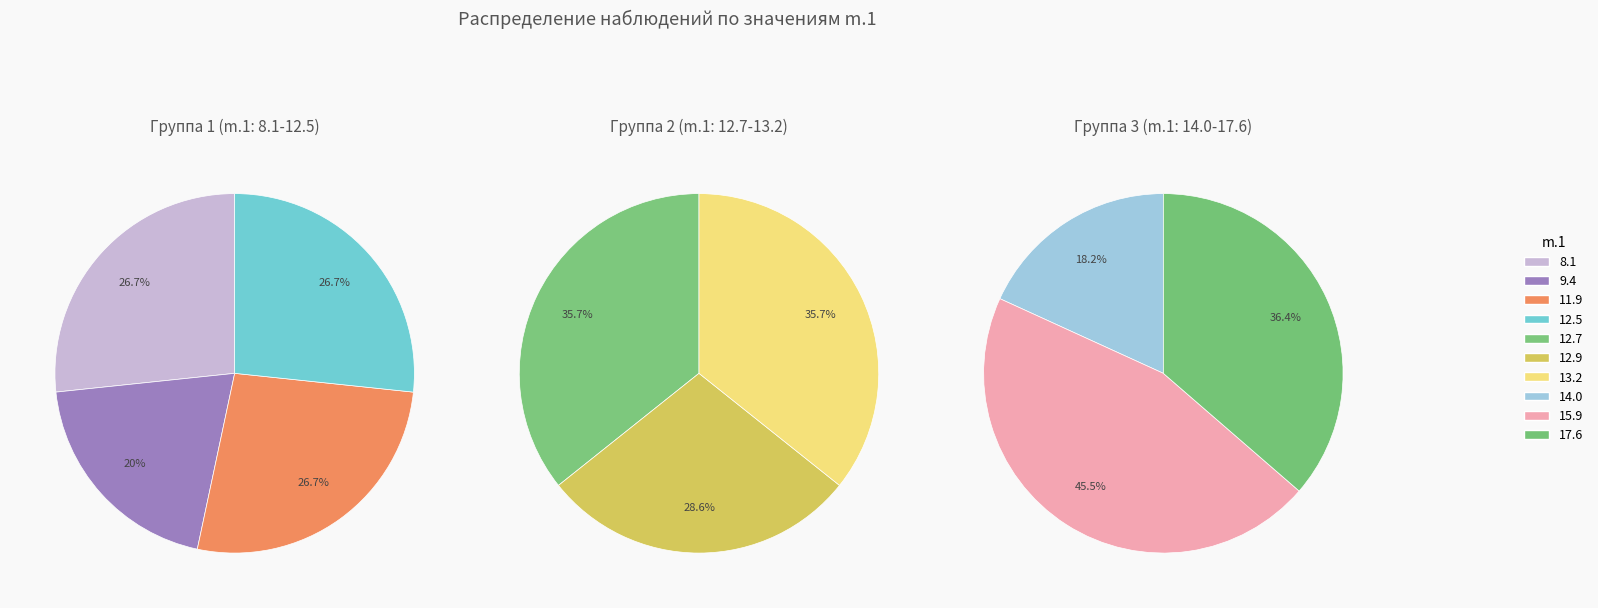

Do 12.9 and 14.0 together represent more than half of the pie?

No